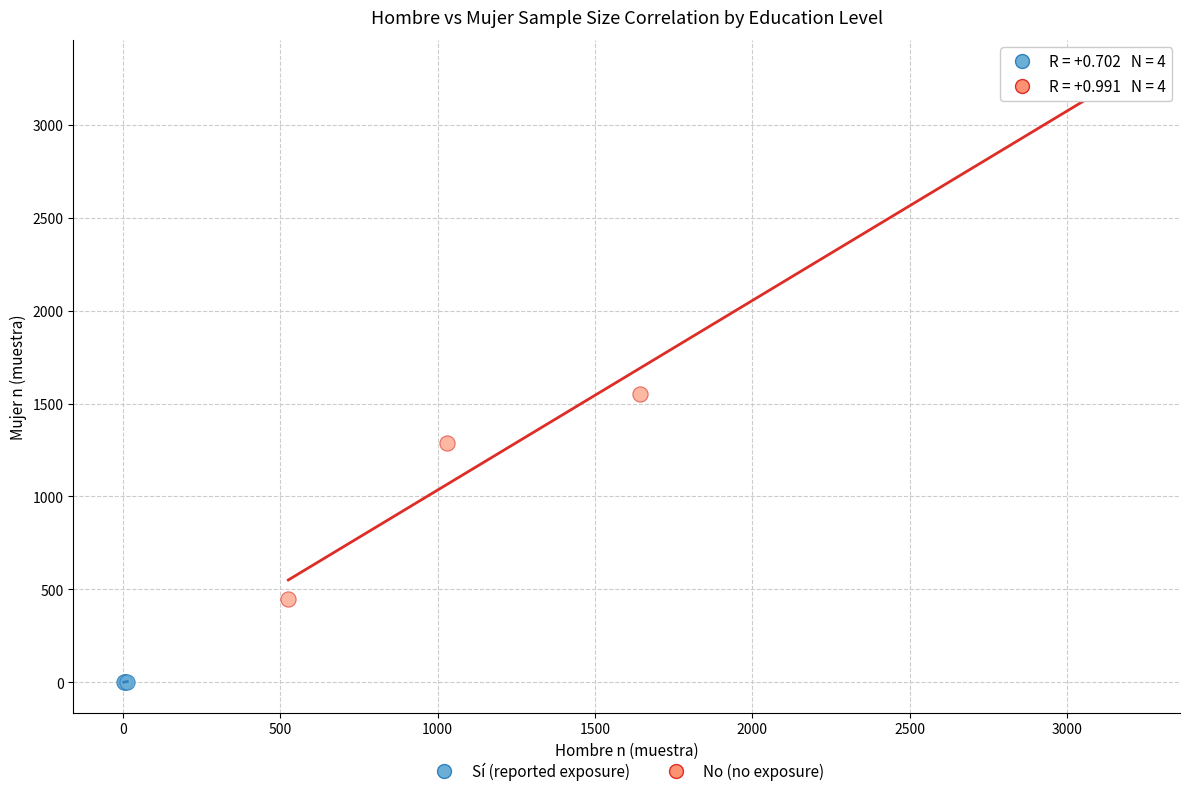

Which series contains the highest Y value?

No (no exposure)